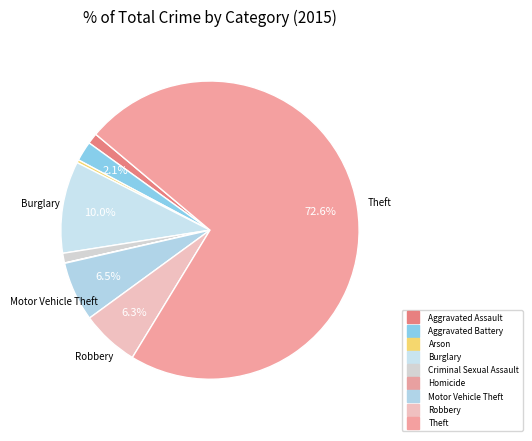

True or false: Homicide accounts for 10% of the total.

False